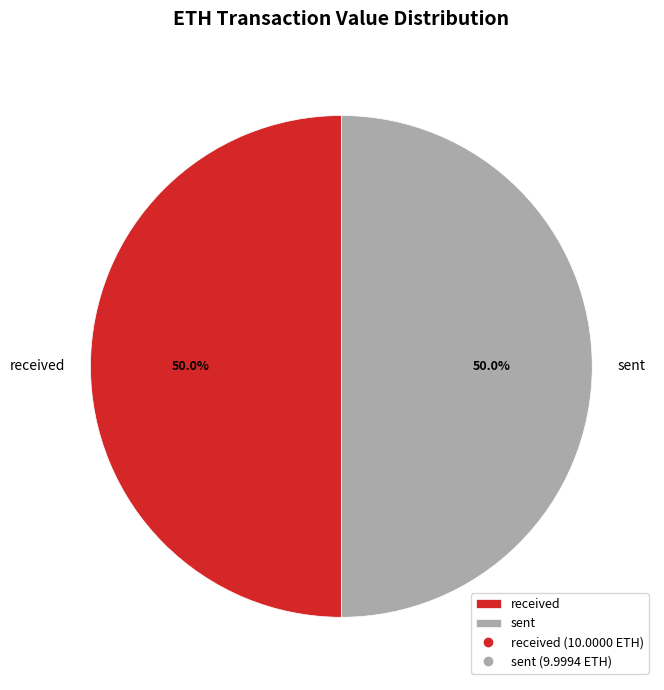

What percentage is NOT represented by sent?

50.0%